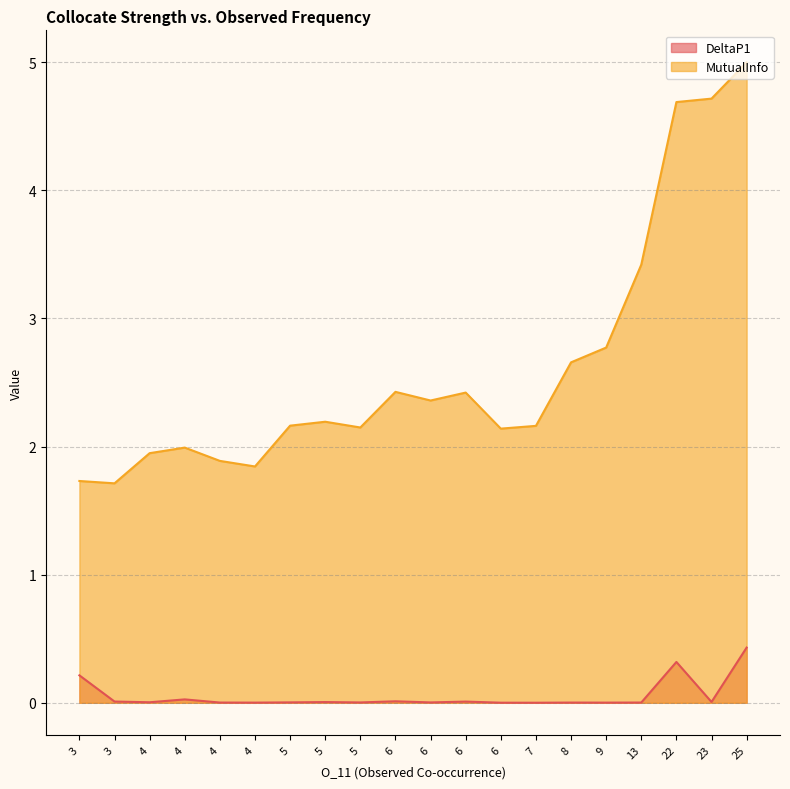

How many lines are shown in the chart?

2